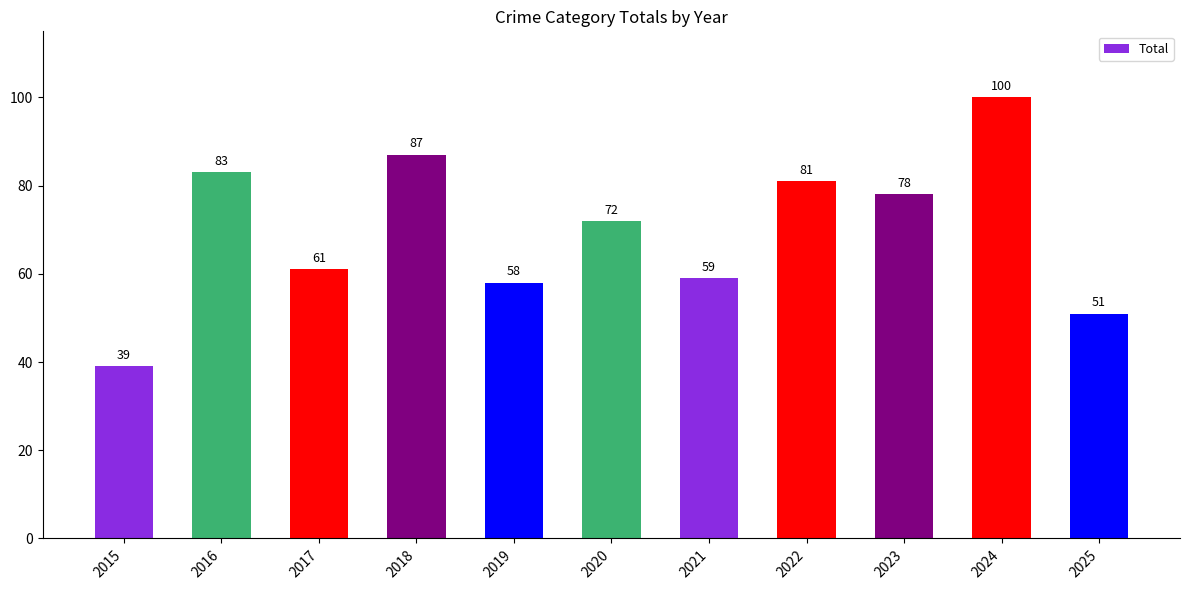

Rank the categories by value from lowest to highest.

2015, 2025, 2019, 2021, 2017, 2020, 2023, 2022, 2016, 2018, 2024